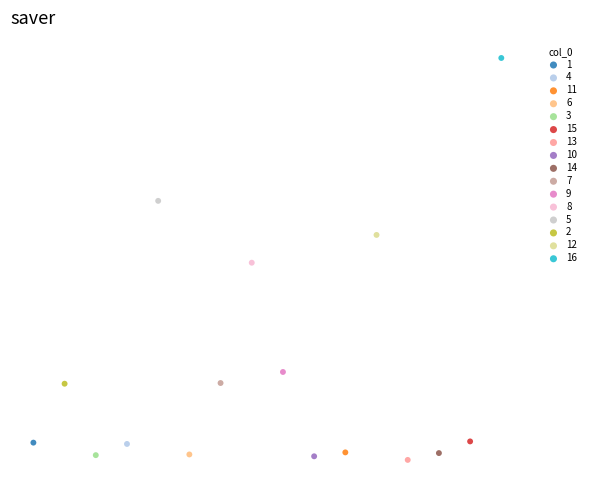

What are all the series names shown in the legend?

1, 4, 11, 6, 3, 15, 13, 10, 14, 7, 9, 8, 5, 2, 12, 16